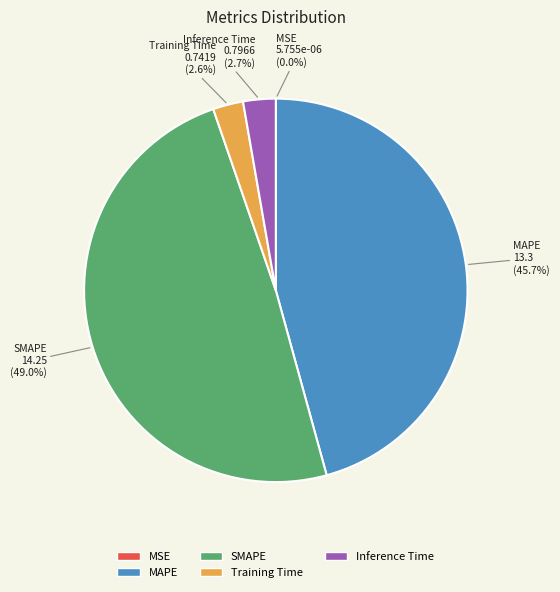

To the nearest percent, what is the average slice percentage?

20%